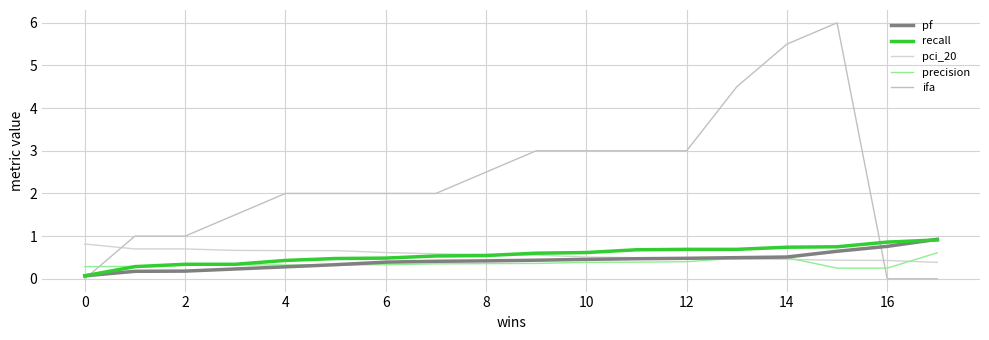

Reading left to right, list all the values displayed in this chart.

pf: 0.1	0.2	0.2	0.2	0.3	0.3	0.4	0.4	0.4	0.4	0.5	0.5	0.5	0.5	0.5	0.6	0.8	0.9
recall: 0.1	0.3	0.3	0.3	0.4	0.5	0.5	0.5	0.5	0.6	0.6	0.7	0.7	0.7	0.7	0.8	0.9	0.9
pci_20: 0.8	0.7	0.7	0.7	0.7	0.7	0.6	0.6	0.6	0.6	0.5	0.5	0.5	0.5	0.5	0.4	0.4	0.4
precision: 0.3	0.3	0.3	0.3	0.3	0.3	0.3	0.3	0.4	0.4	0.4	0.4	0.4	0.5	0.5	0.2	0.2	0.6
ifa: 0.0	1.0	1.0	1.5	2.0	2.0	2.0	2.0	2.5	3.0	3.0	3.0	3.0	4.5	5.5	6.0	0.0	0.0